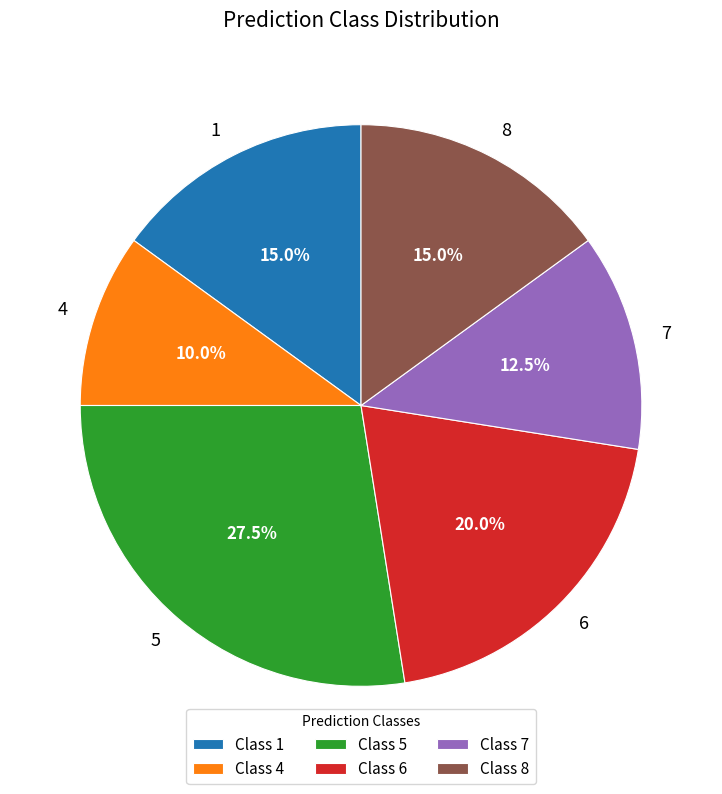

How many slices are in this pie chart?

6